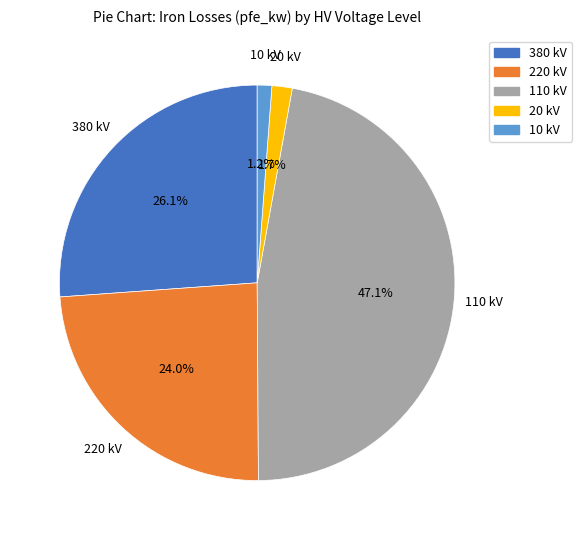

Count the number of slices in the pie.

5